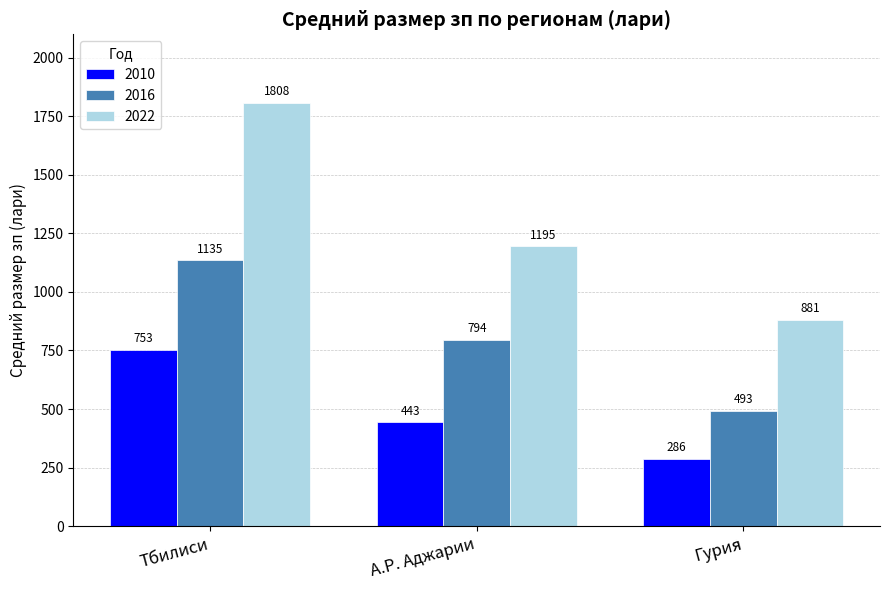

Is it true that 2010 equals 442.6 at А.Р. Аджарии?

True